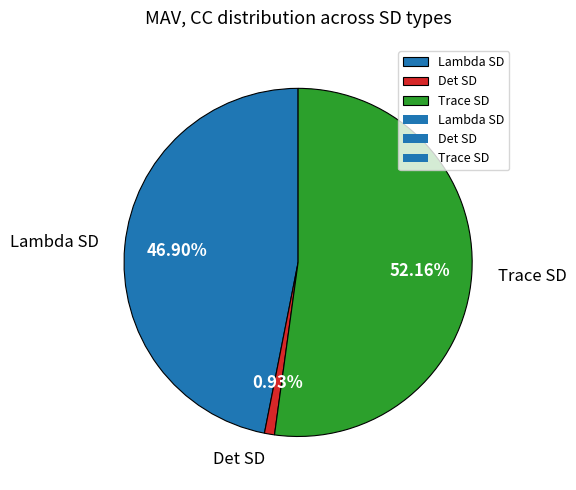

What percentage is the Det SD slice, to the nearest percent?

1%